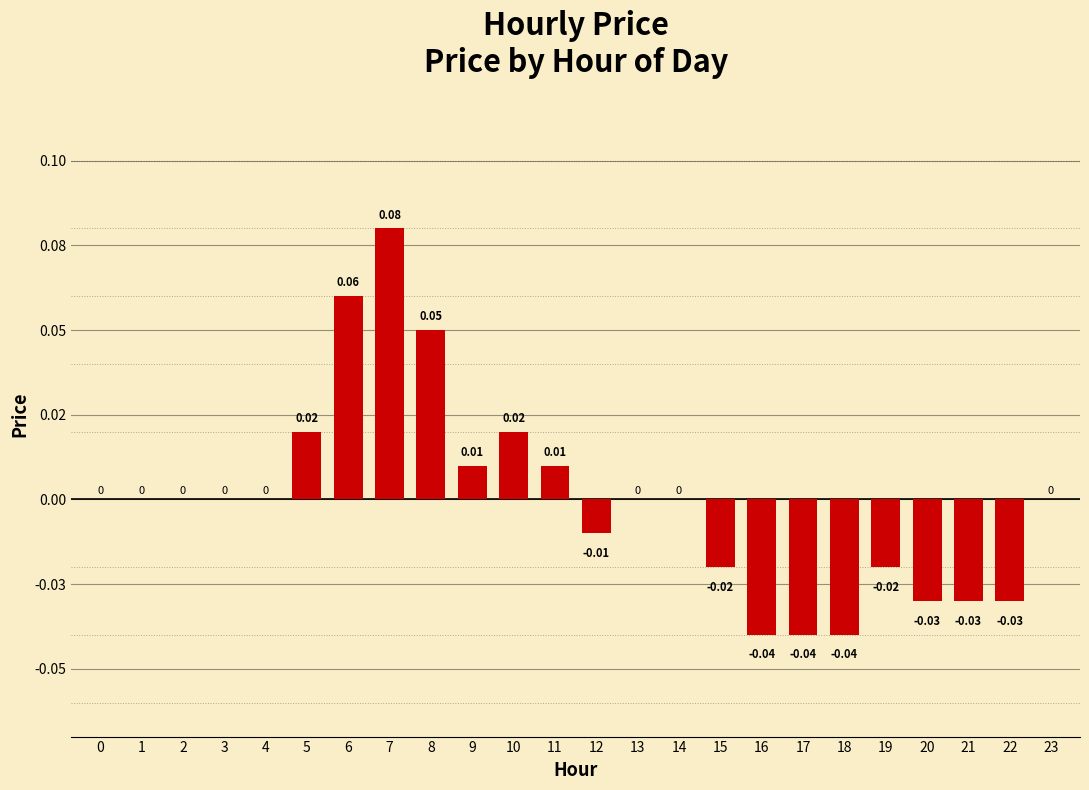

Reading left to right, transcribe all the data shown in this chart.

0.0	0.0	0.0	0.0	0.0	0.0	0.1	0.1	0.1	0.0	0.0	0.0	-0.0	0.0	0.0	-0.0	-0.0	-0.0	-0.0	-0.0	-0.0	-0.0	-0.0	0.0